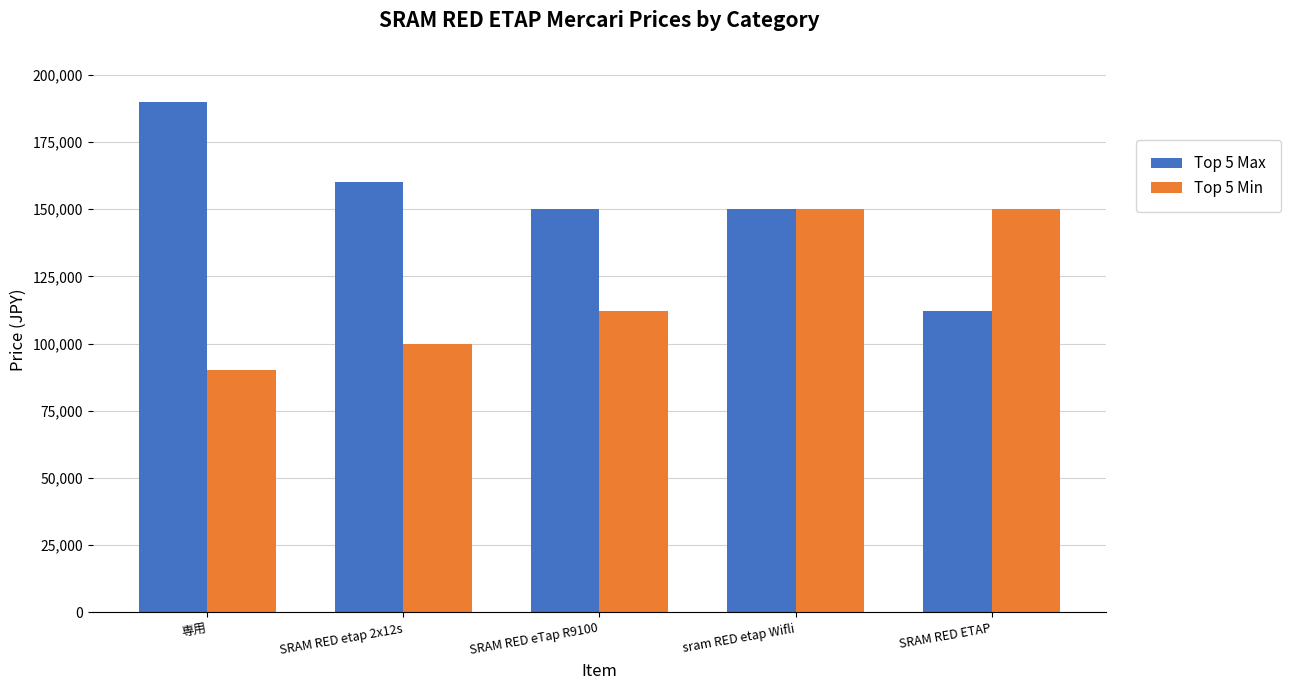

What is the difference between the maximum and minimum values in the Top 5 Min series?

60000